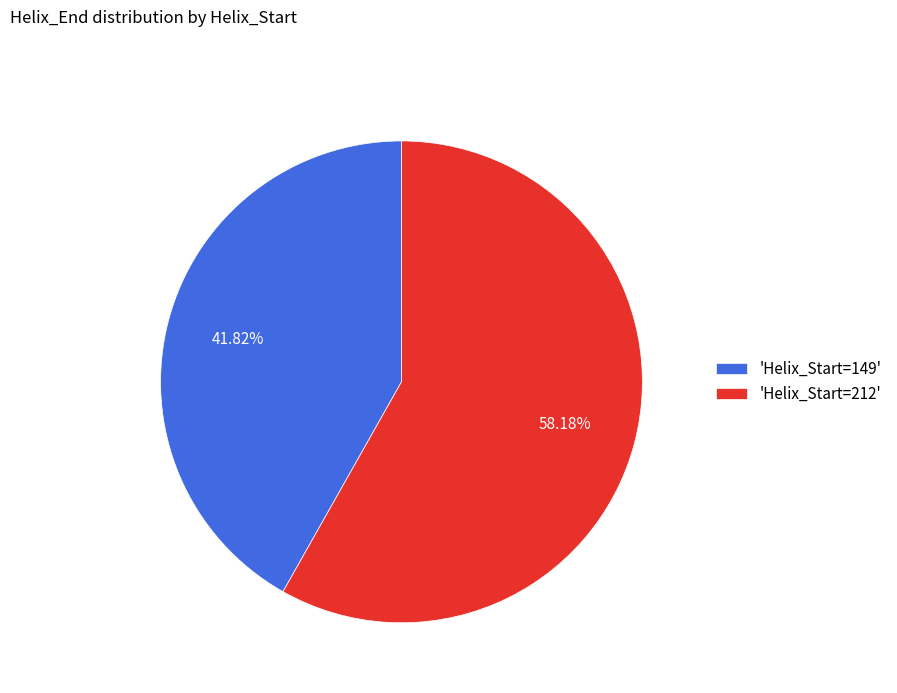

Do 'Helix_Start=149' and 'Helix_Start=212' together represent more than half of the pie?

Yes